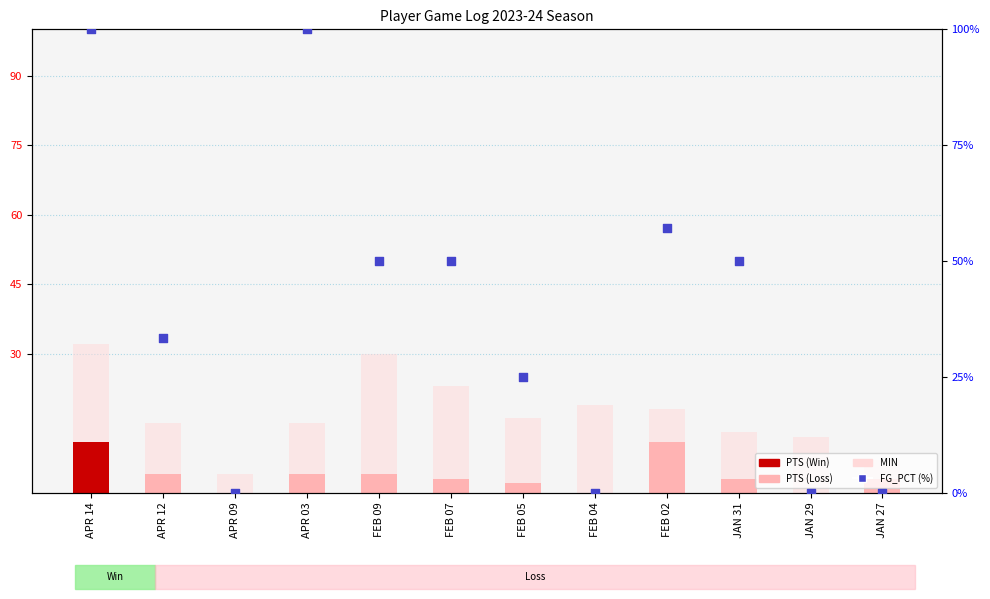

At how many categories does at least one series exceed 82?

2